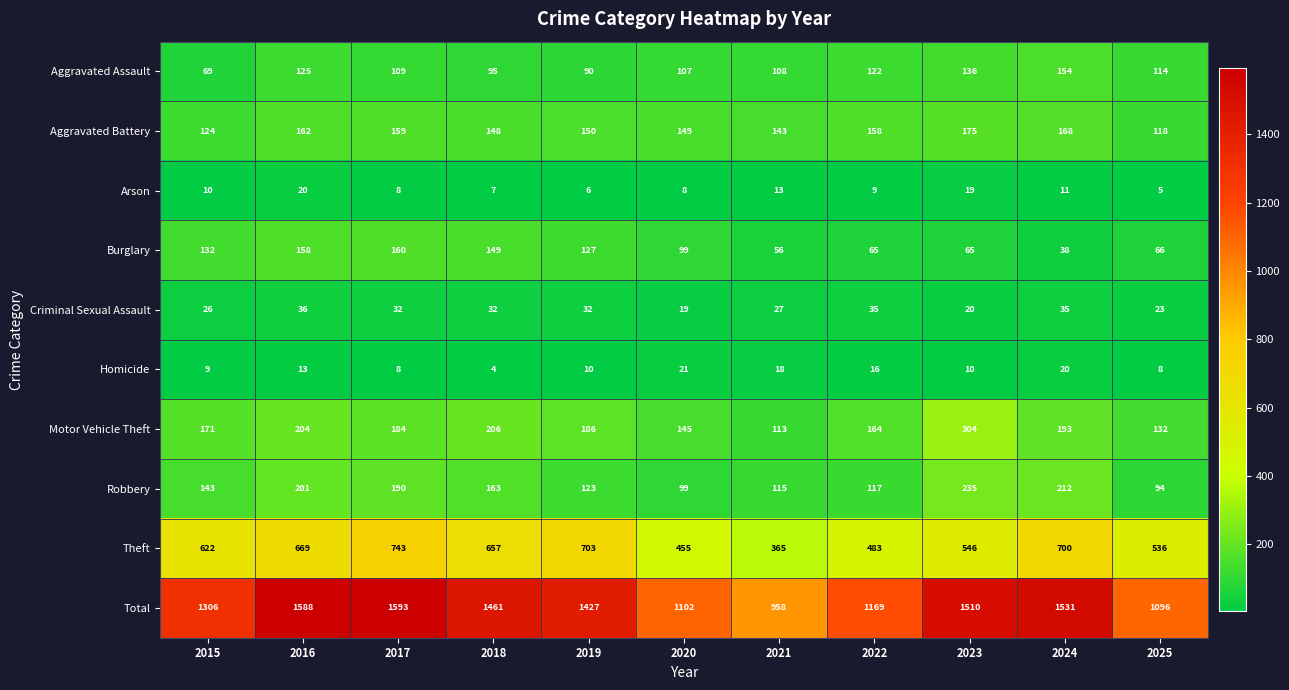

What is the sum of the Total values at 2021 and 2016?

2546